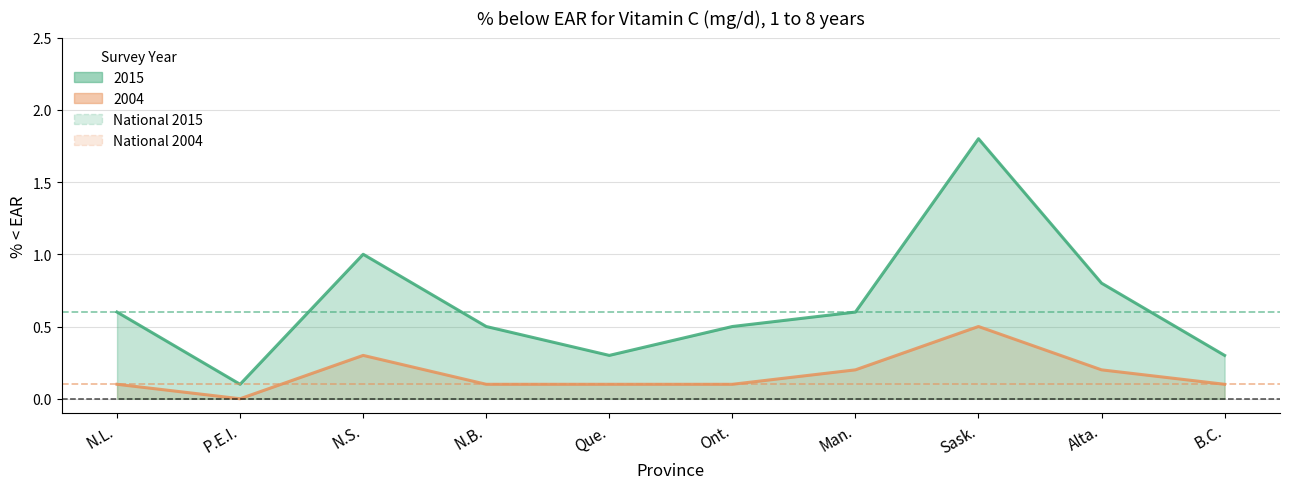

Which label corresponds to the smallest value in the chart?

N.L.